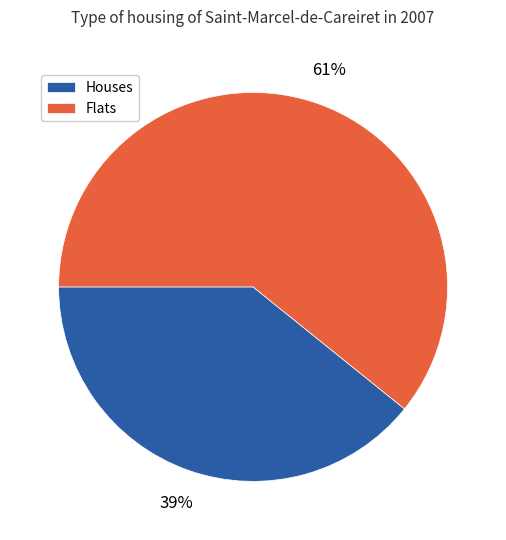

To the nearest percent, what is the difference between the largest and smallest slice percentages?

22%